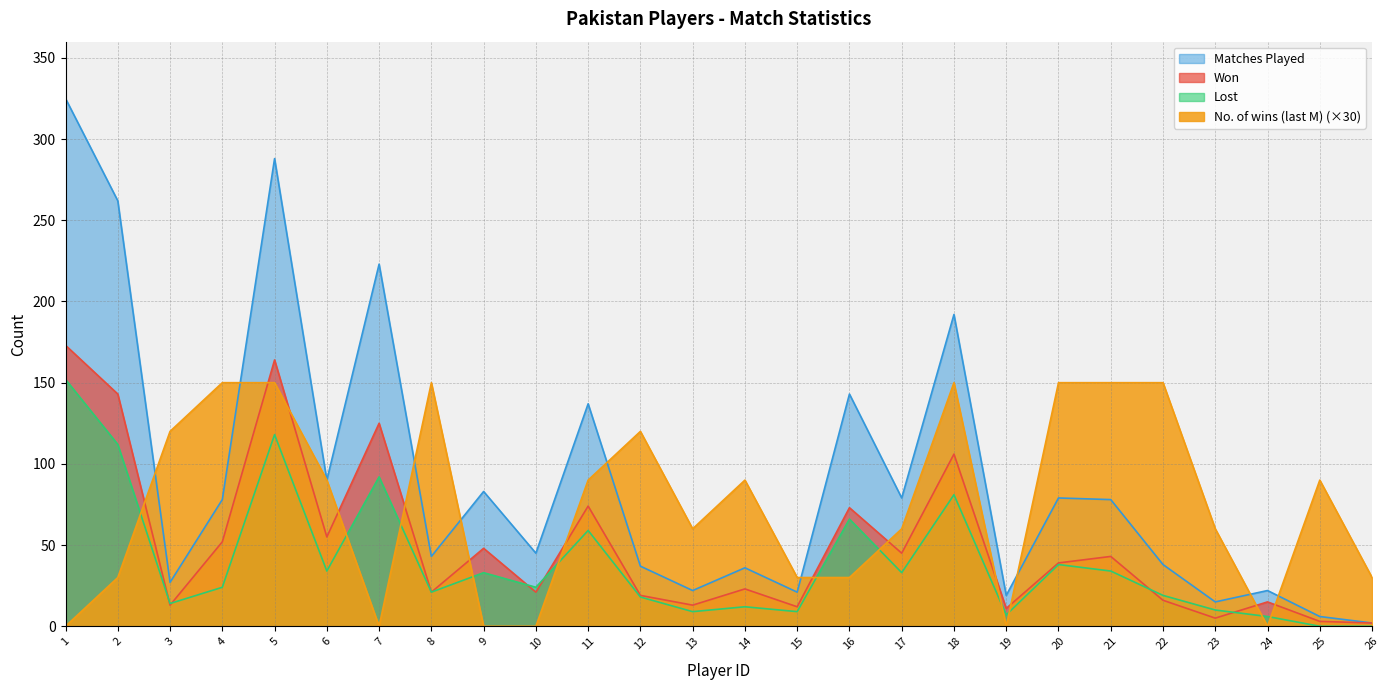

How many interior local valleys does the Matches Played series have?

9